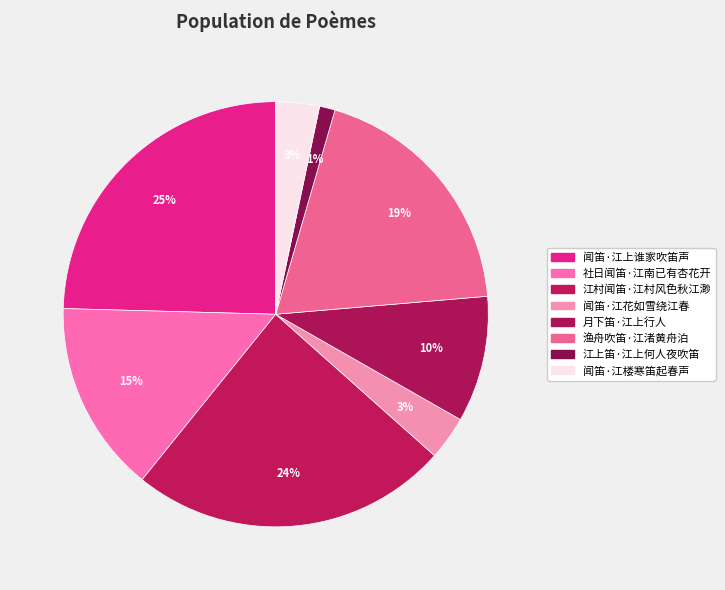

Combined, do 闻笛·江花如雪绕江春 and 社日闻笛·江南已有杏花开 account for over 50%?

No